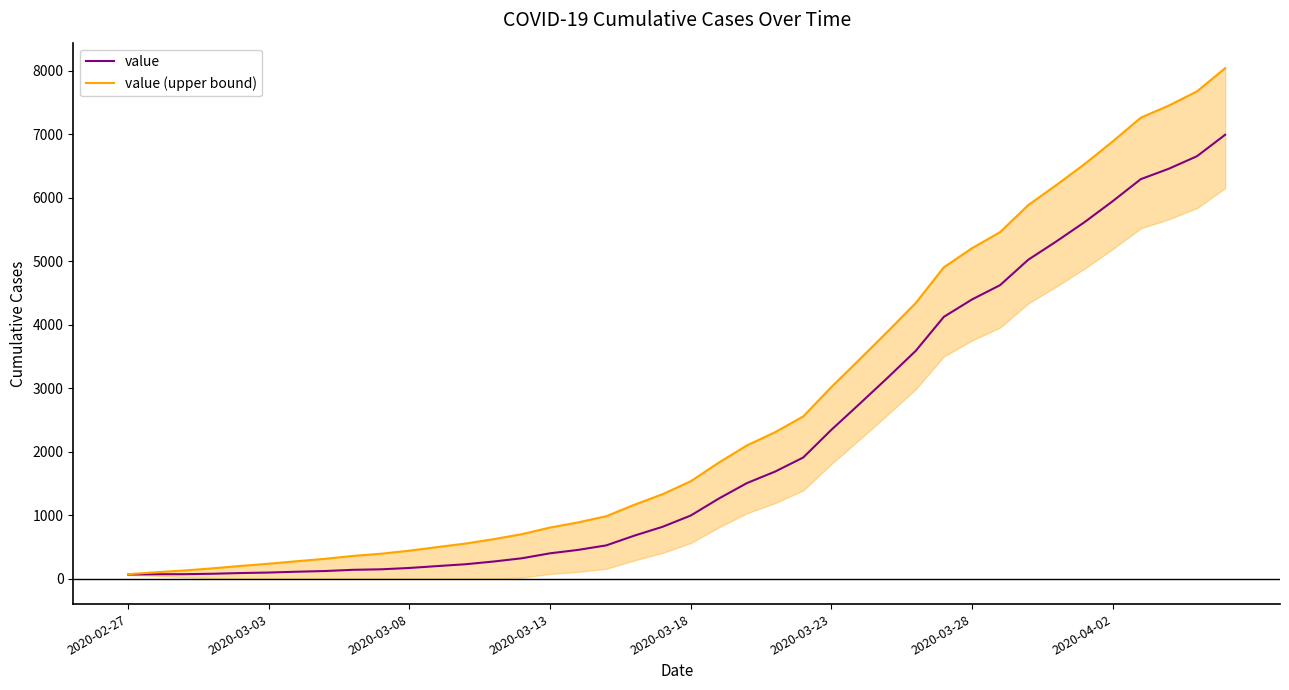

Does the chart have visible grid lines?

No